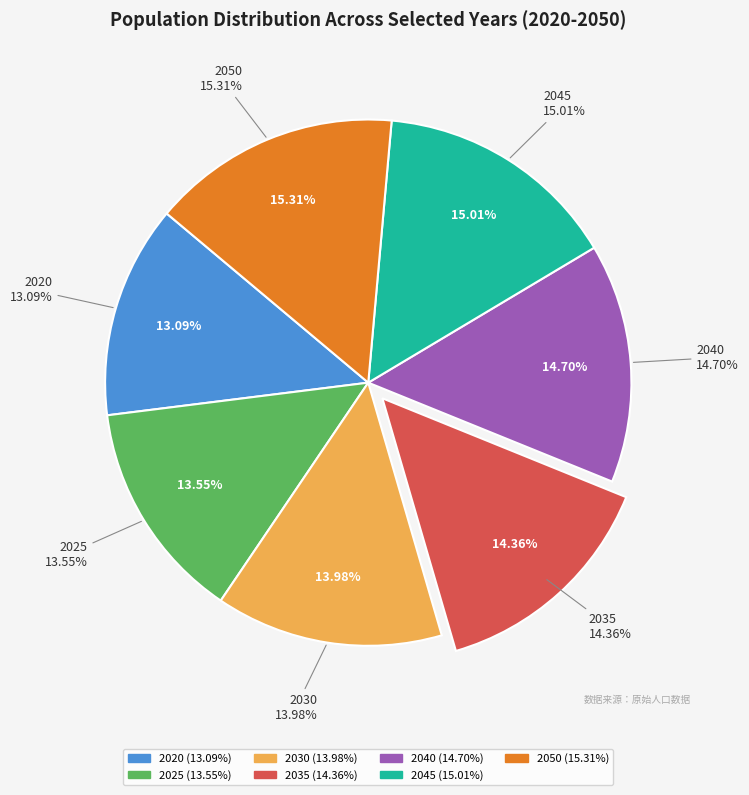

Is the sum of 2045 and 2025 greater than half?

No